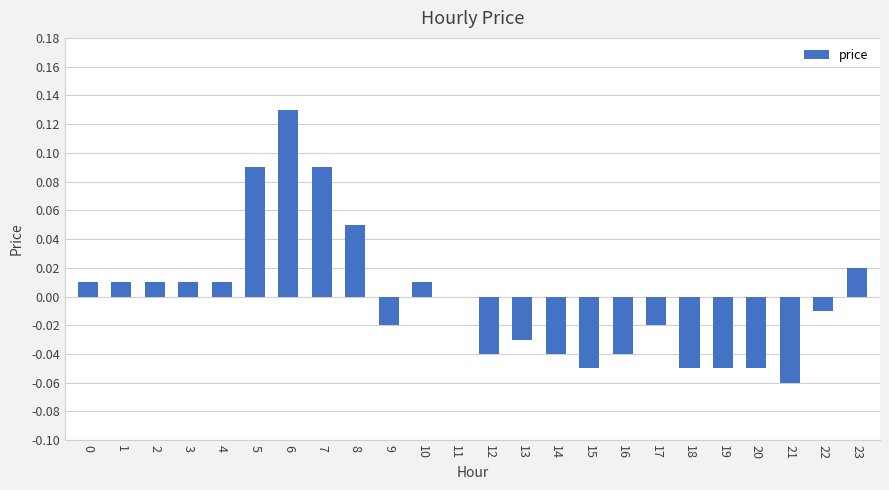

Are the bars horizontal?

No